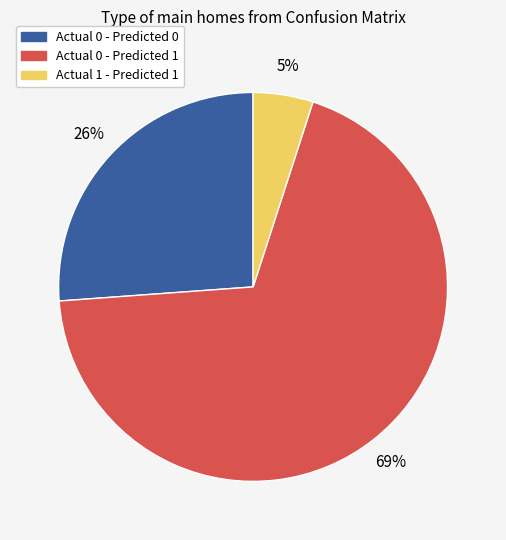

Is it true that Actual 0 - Predicted 0 is 26% of the pie?

True